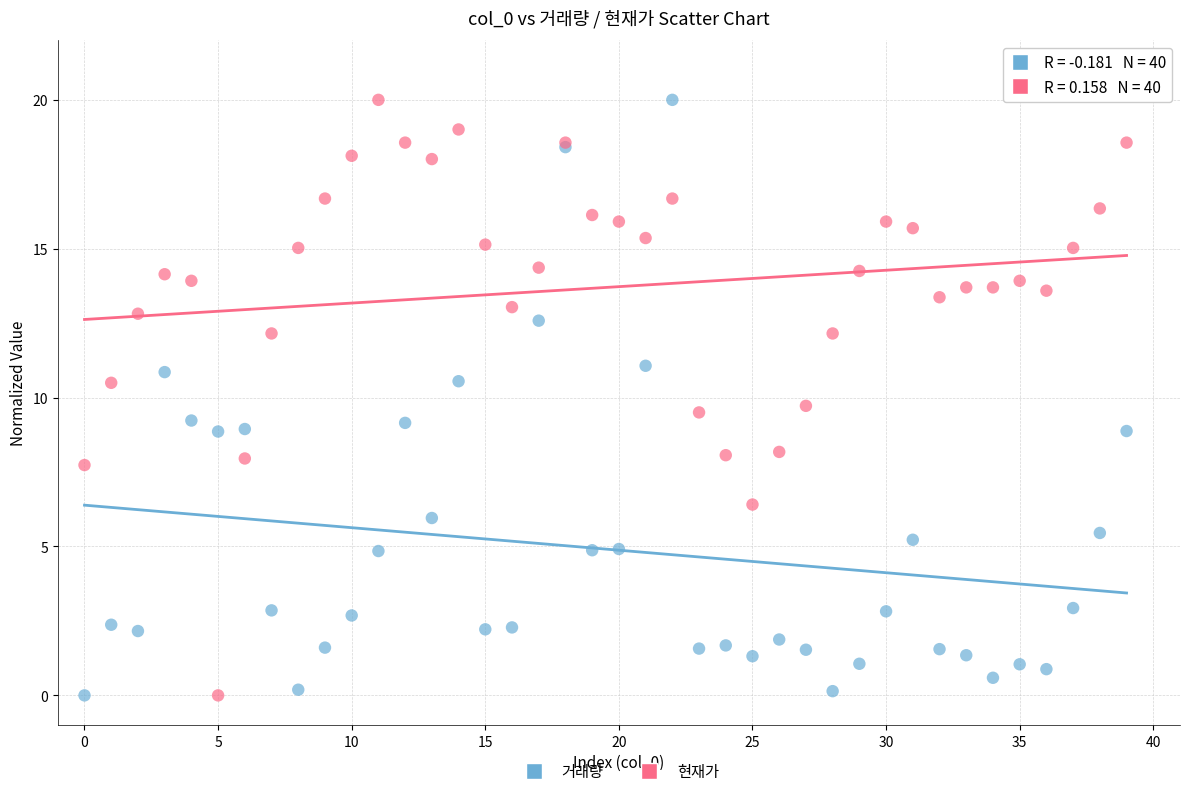

What are all the series names shown in the legend?

거래량, 현재가